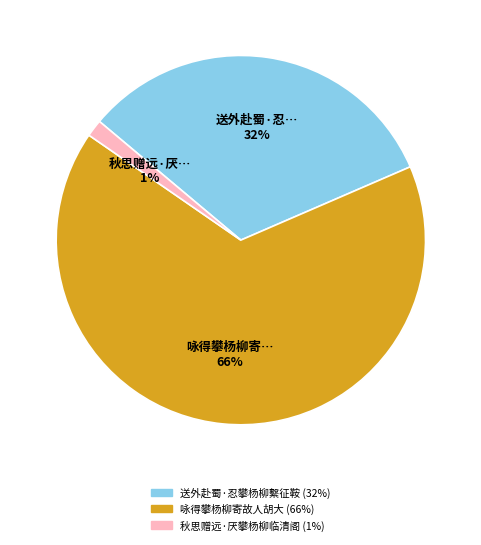

What is the smallest slice in the pie chart?

秋思赠远·厌攀杨柳临清阁